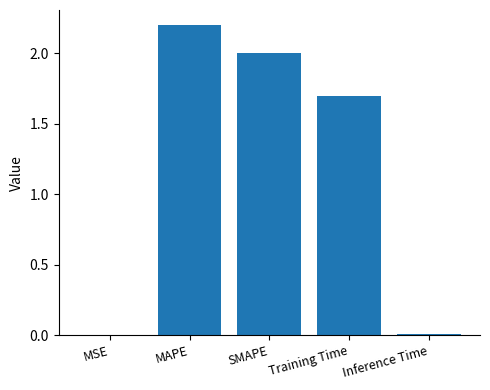

What is the change in value from SMAPE to Training Time?

-0.3